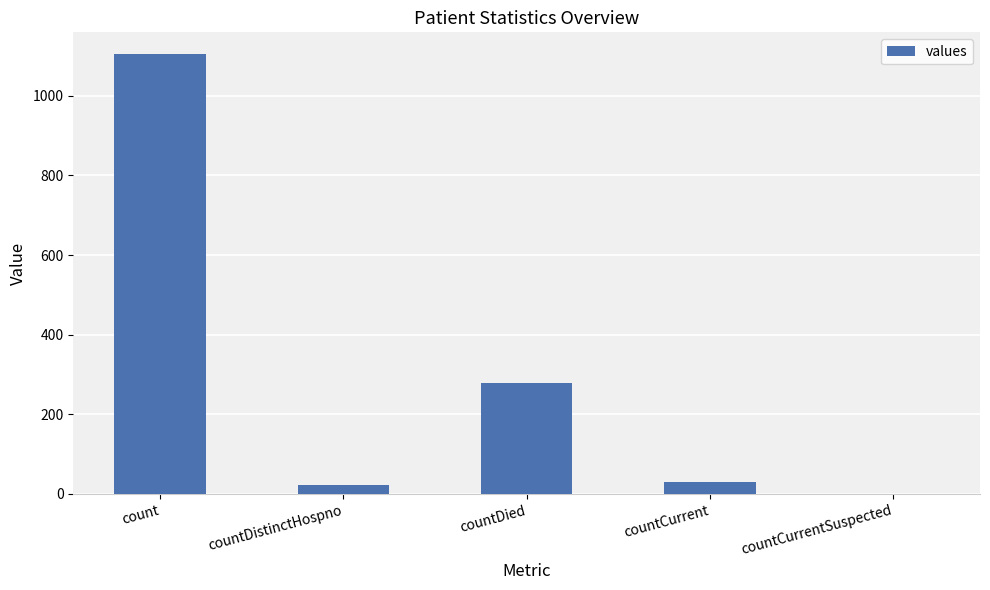

What is the approximate value at countDied, to the nearest 50?

300